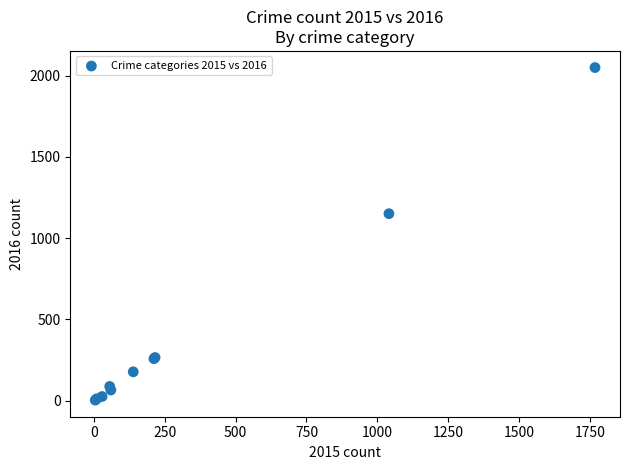

What Y value in the scatter plot is closest to 1027?

1151